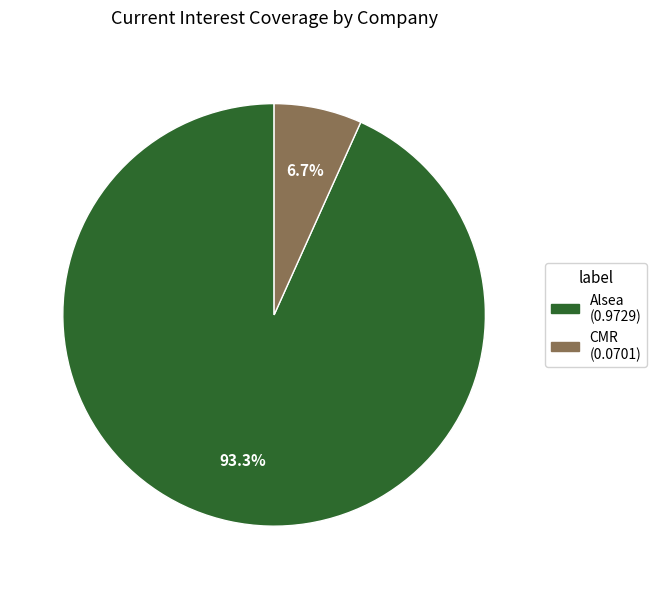

Does any single category account for the majority?

Yes